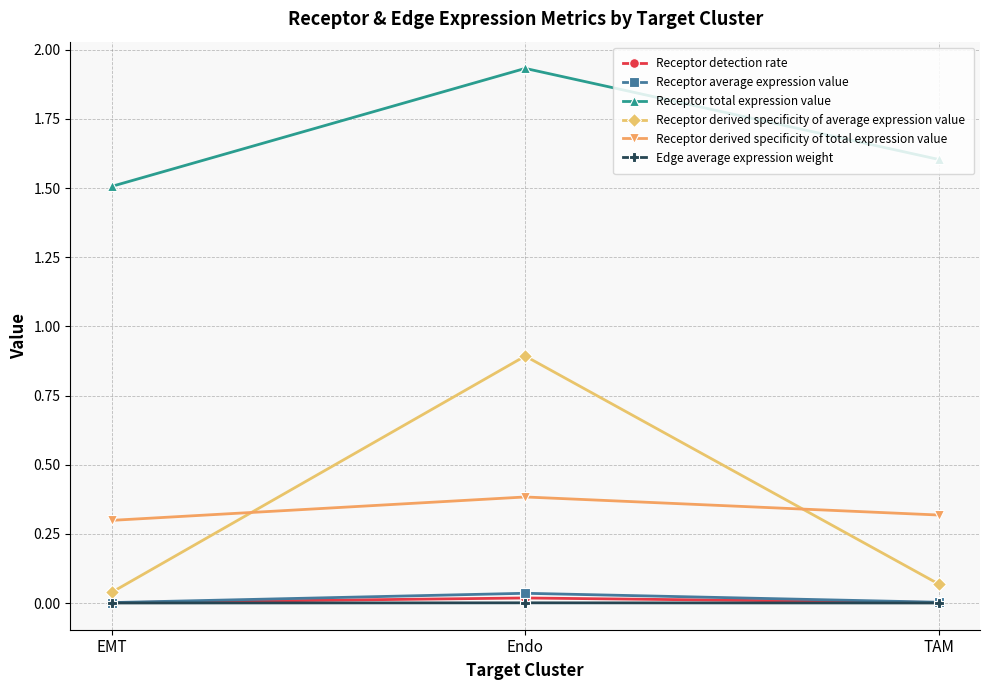

Which category has the highest value across all series?

Endo